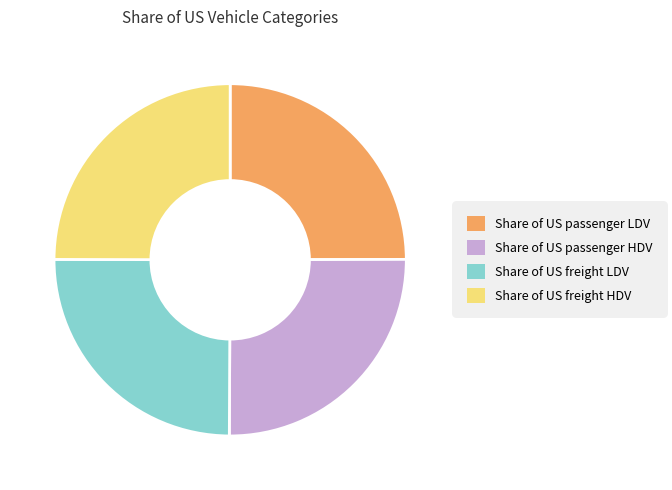

Does Share of US passenger LDV account for over 50% of the chart?

No